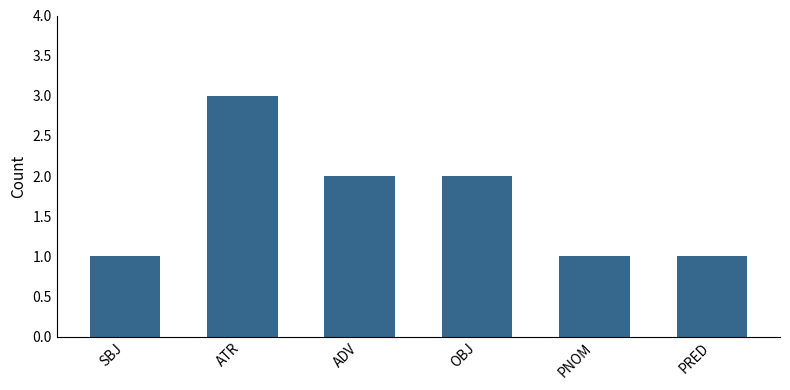

Reading right to left, list all the values displayed in this chart.

PRED=1	PNOM=1	OBJ=2	ADV=2	ATR=3	SBJ=1